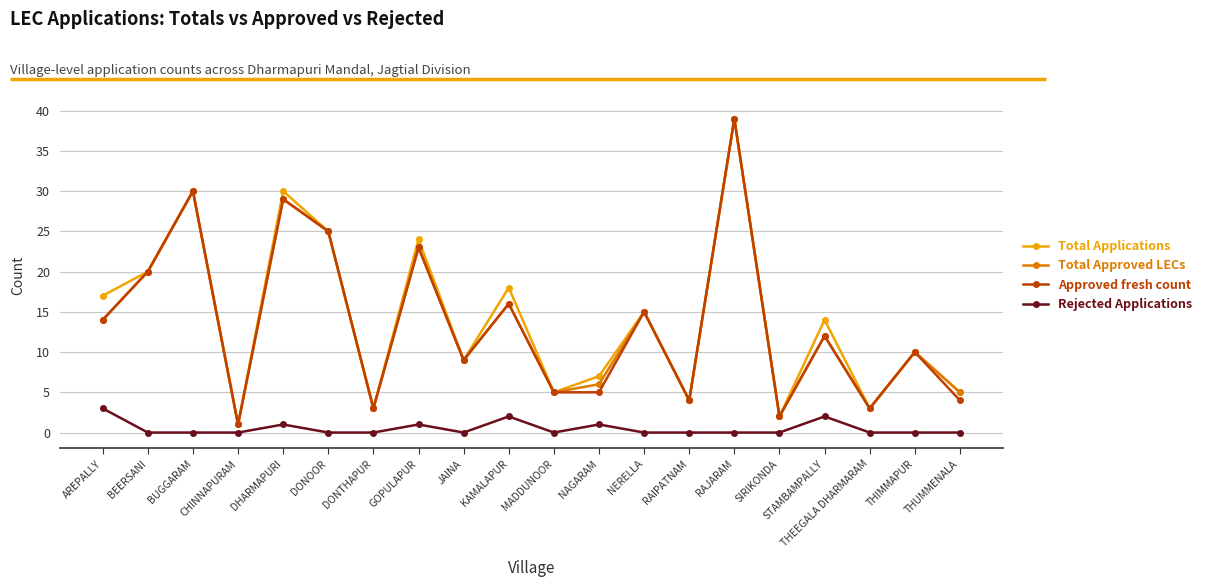

True or false: Rejected Applications and Approved fresh count intersect in this chart.

False